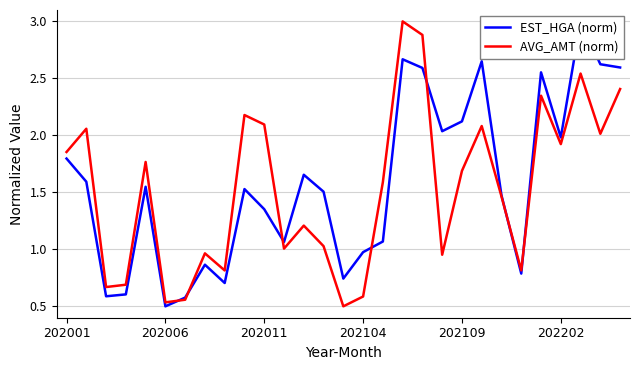

Count the number of categories in the chart.

29